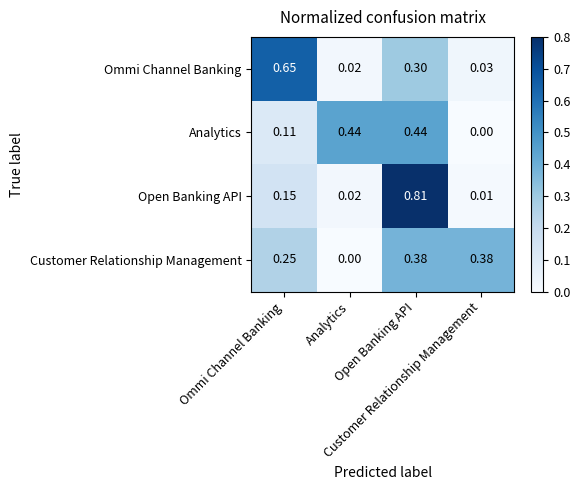

How many distinct data groups are displayed?

4